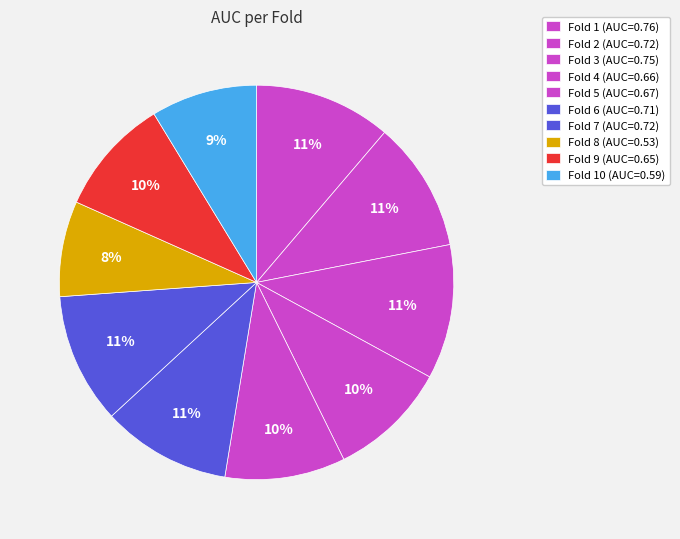

Count the number of slices in the pie.

10